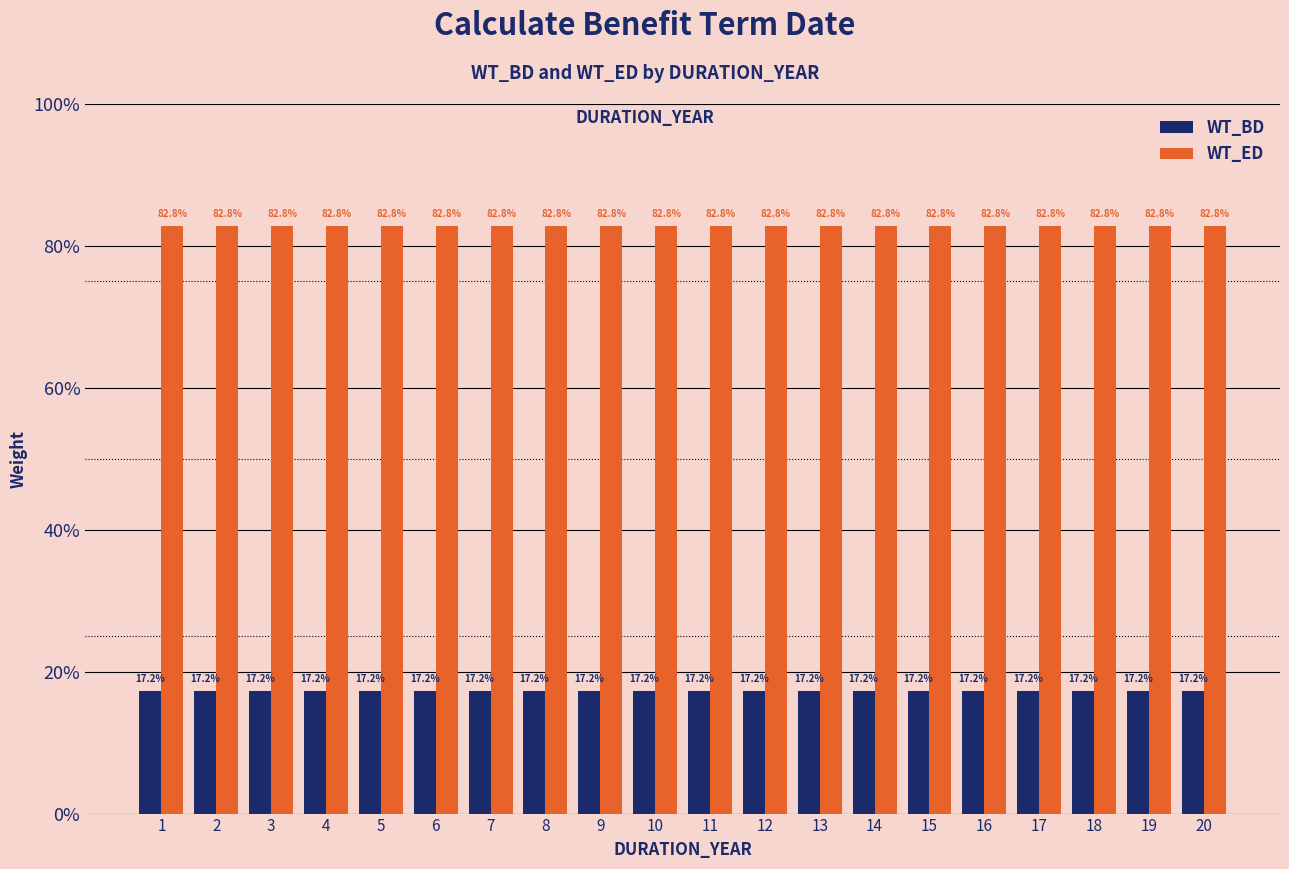

What is the average value of the WT_BD series?

0.2